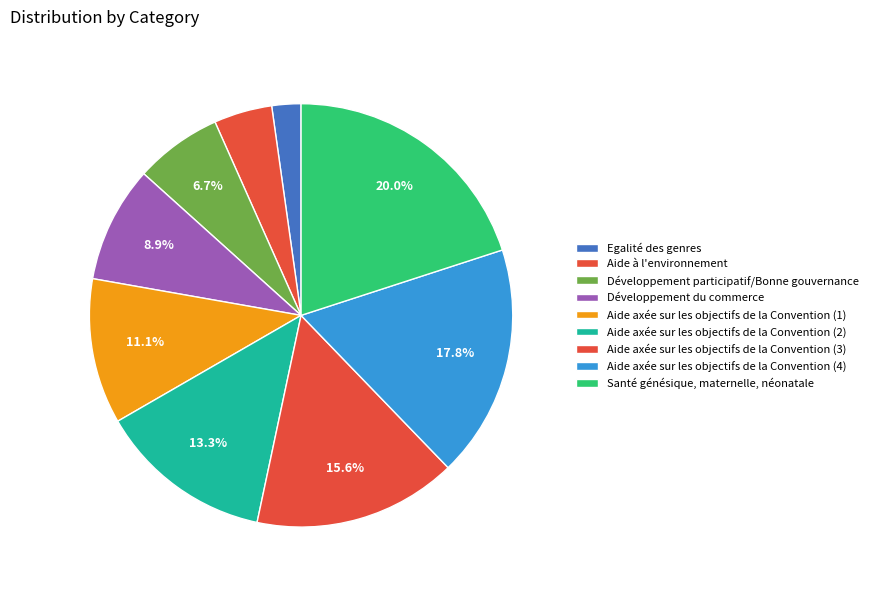

What percentage is the Aide axée sur les objectifs de la Convention (1) slice, to the nearest percent?

11%